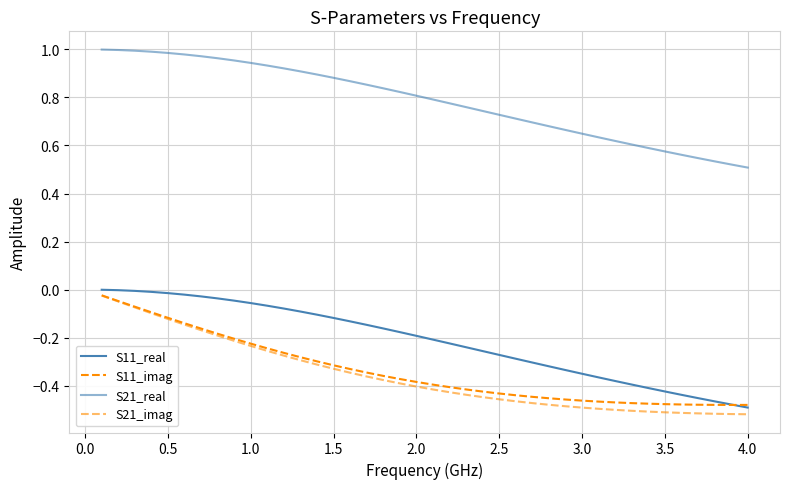

After their last crossing, which series has the higher values: S11_real or S11_imag?

S11_imag